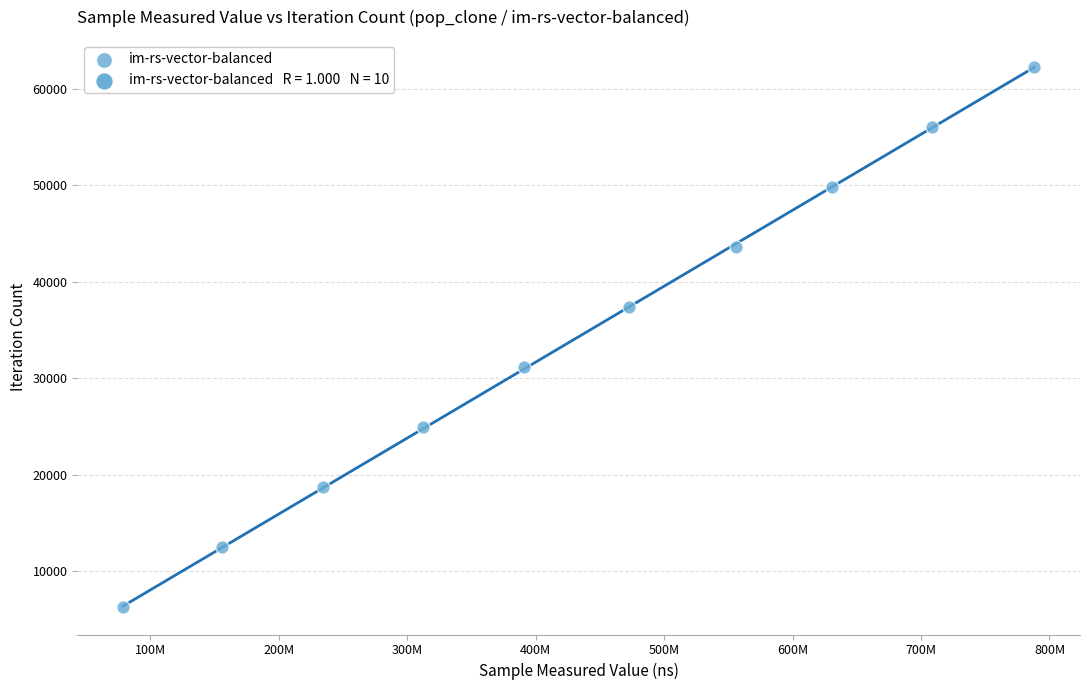

What is the range of X values (max minus min)?

709606410